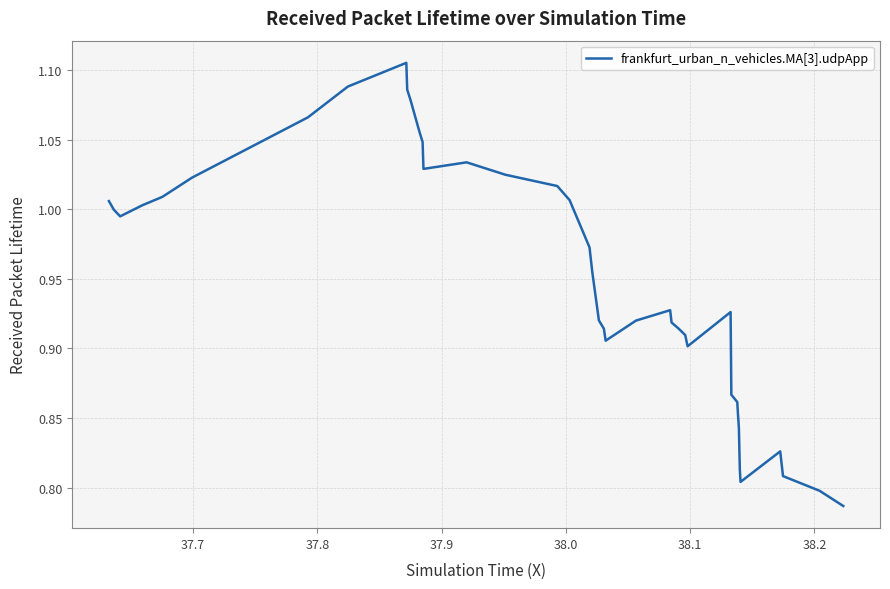

What is the difference between the maximum and minimum values?

0.3